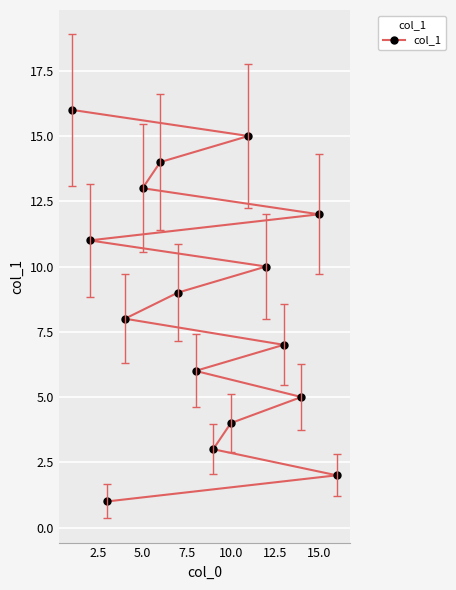

What is the difference between the second highest and second lowest values?

13